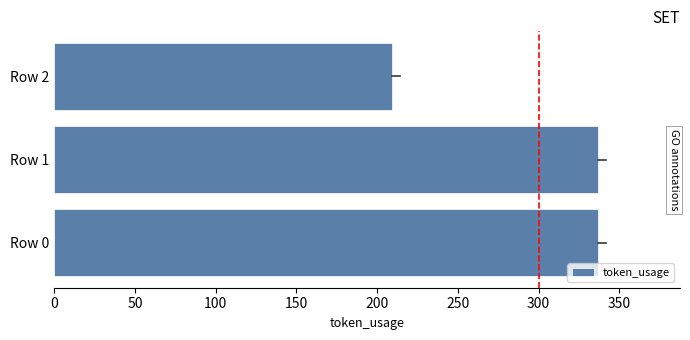

Reading bottom to top, extract all data points from this chart.

Row 0=337	Row 1=337	Row 2=209